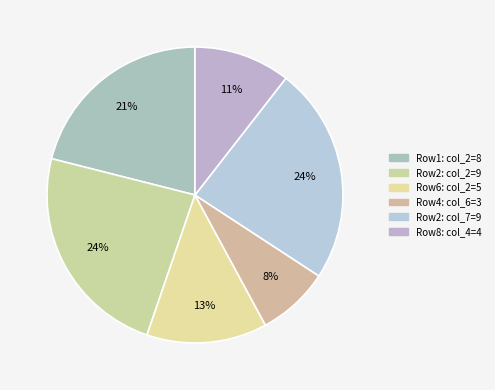

How many slices are in this pie chart?

6